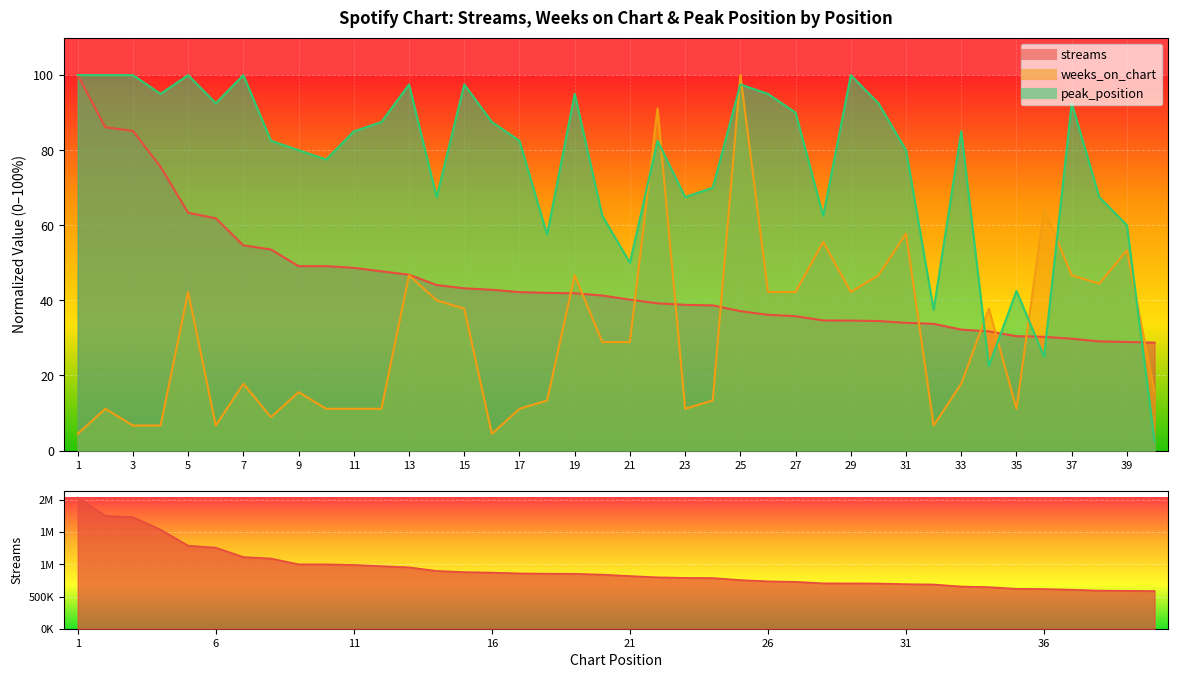

What is the total value across all series at 32?

77.9